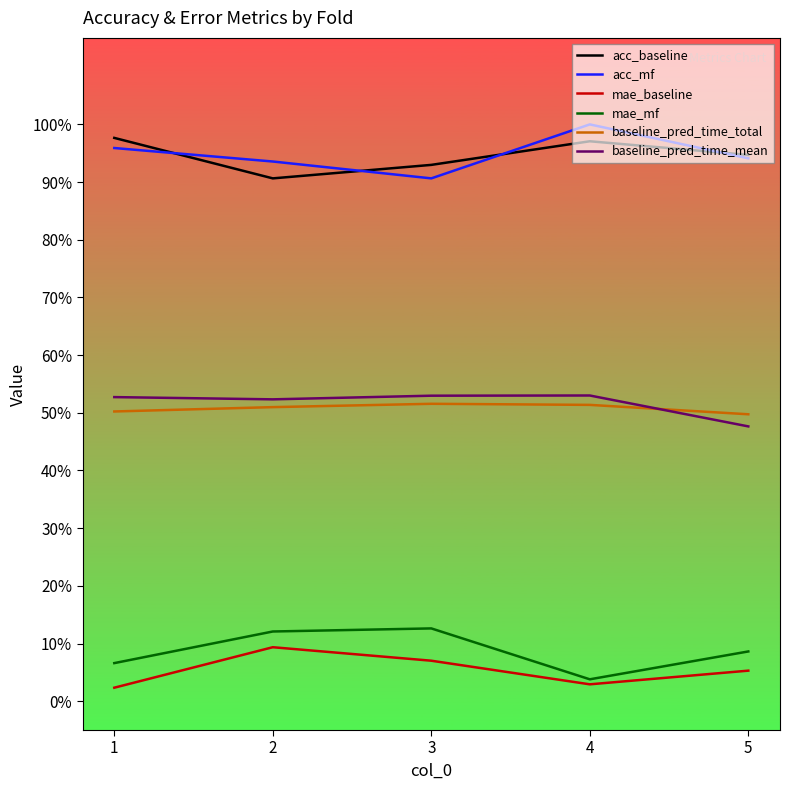

Between 1 and 3, which series saw the biggest shift?

mae_mf